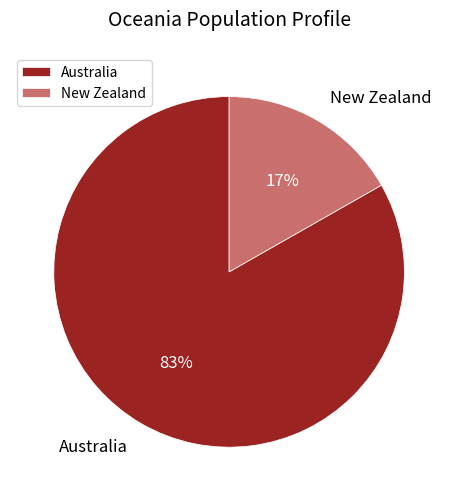

How many slices are in this pie chart?

2